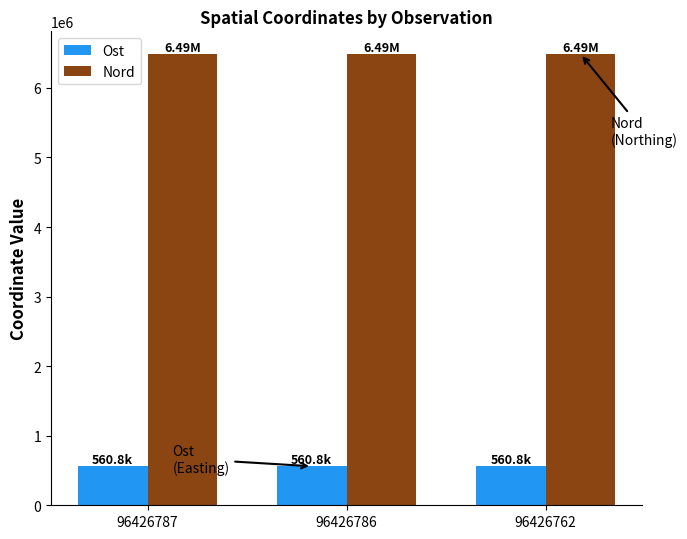

What is the difference between the second highest and minimum values in the Nord series?

35.6